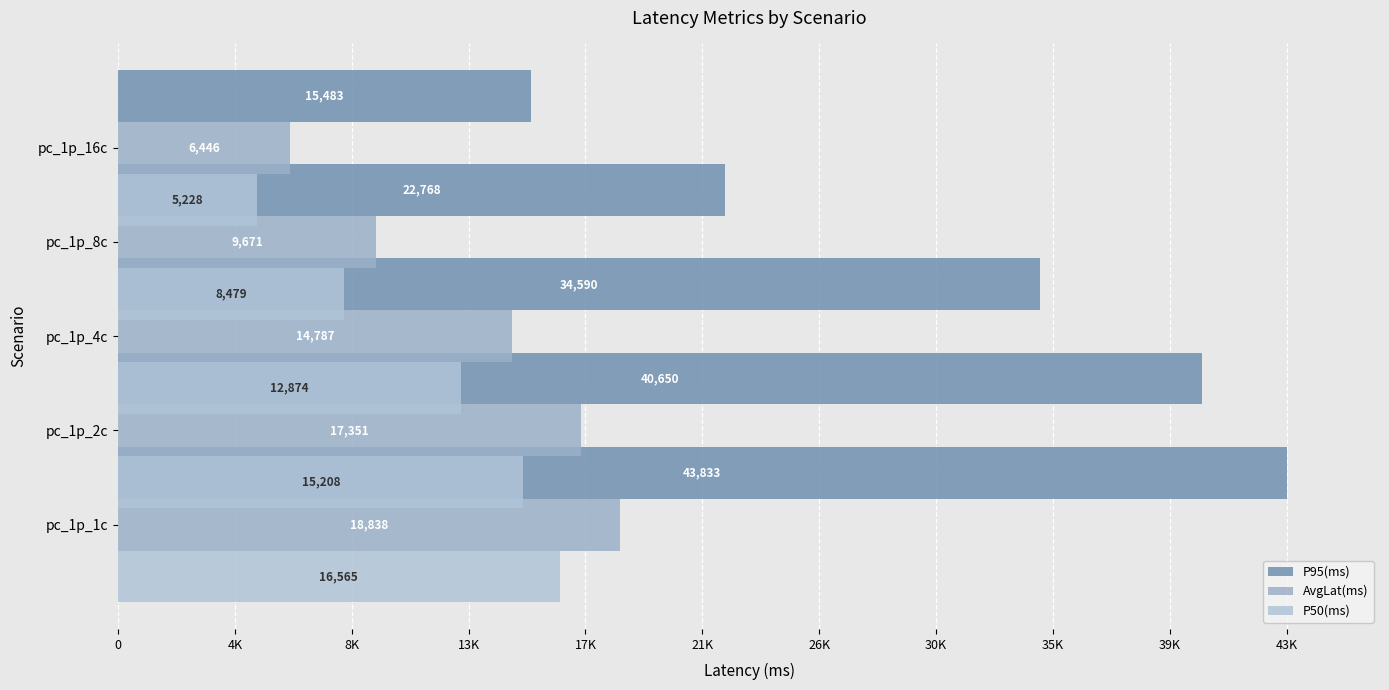

Are the bars grouped side by side (vs. stacked)?

Yes